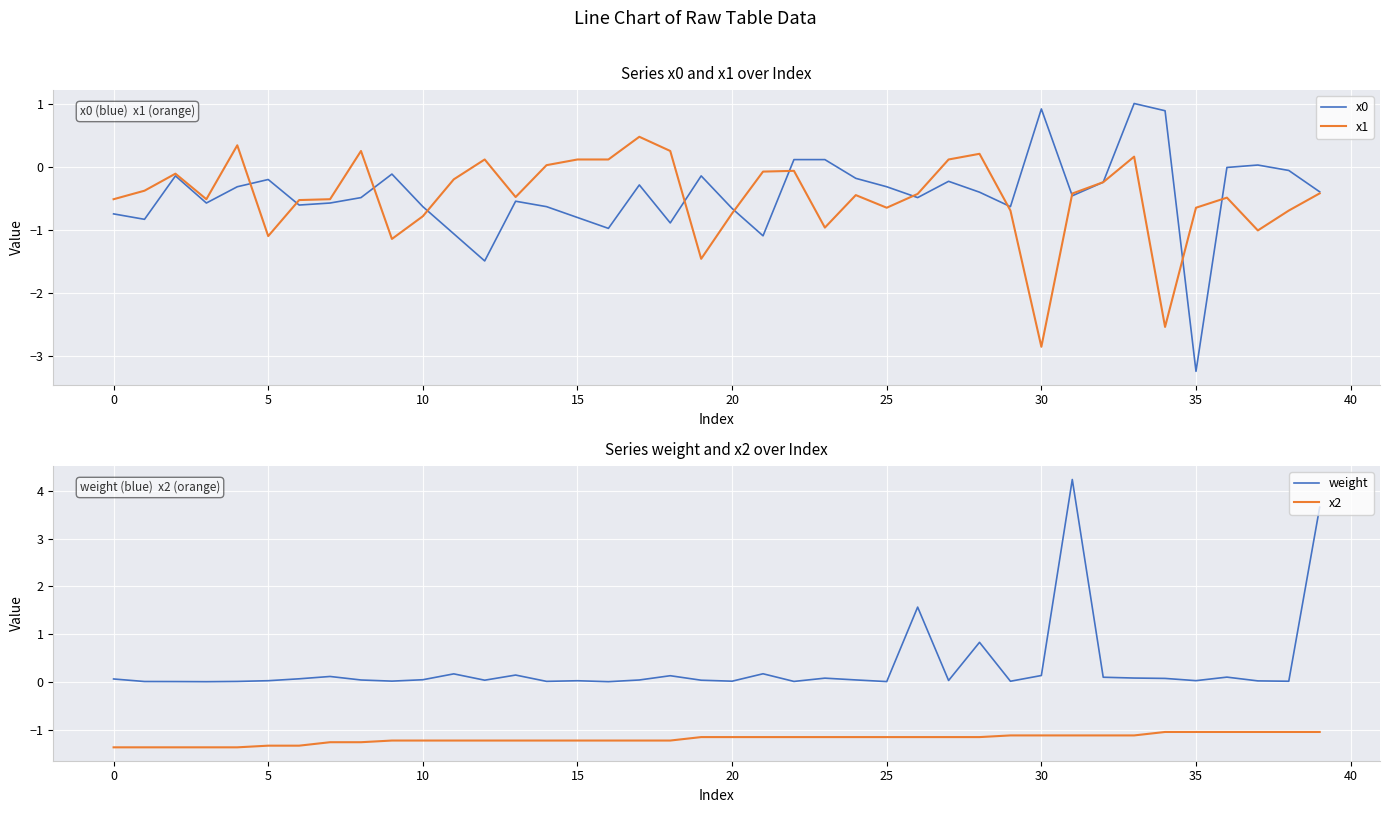

True or false: x0 has a value of -0.5 at 15.

False